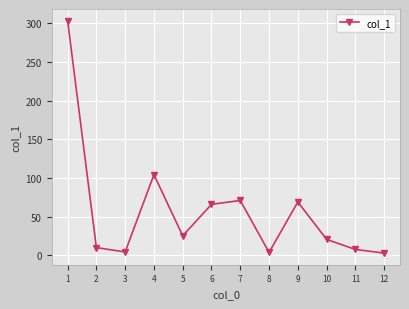

What is the change in value from 3 to 4?

+100.0